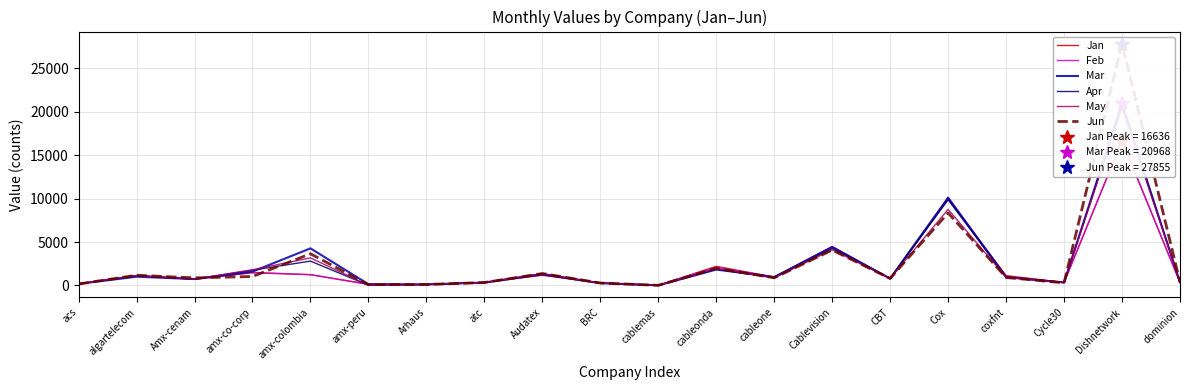

Does the chart display data point markers on the line(s)?

No